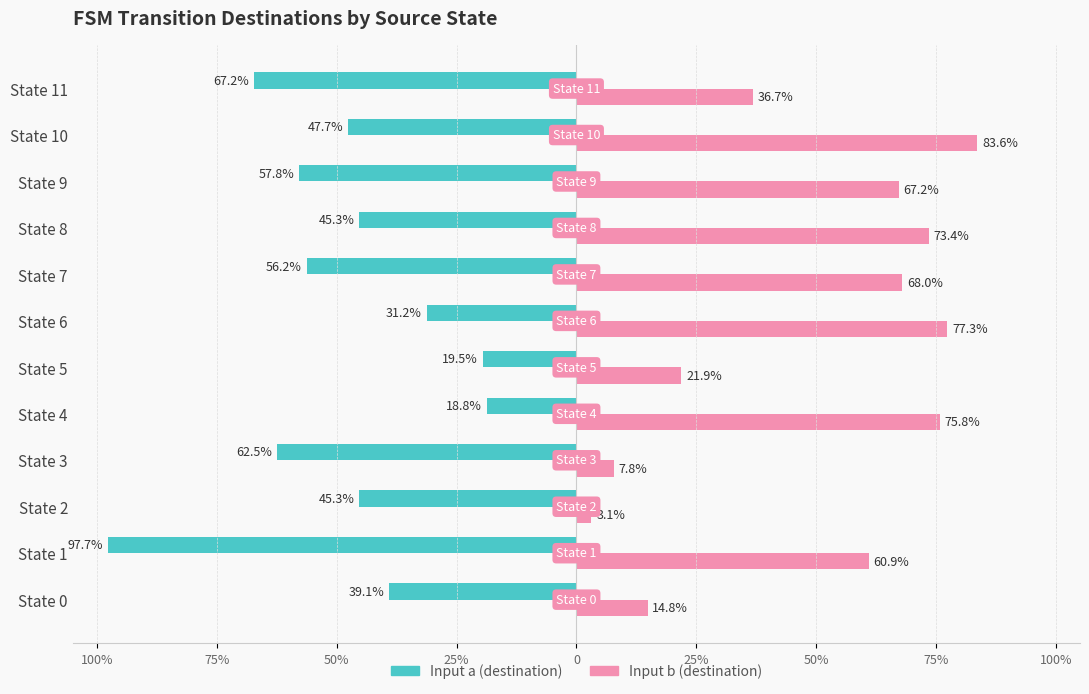

What are all the series names shown in the legend?

Input a (destination), Input b (destination)